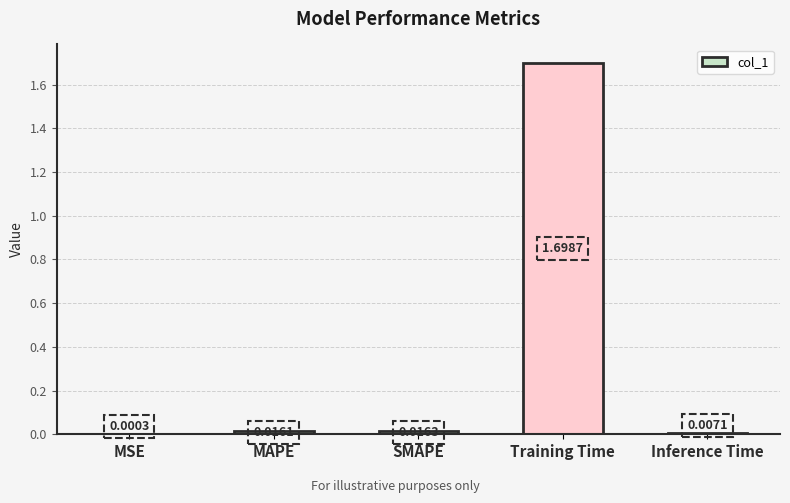

What is the sum of all values?

1.7